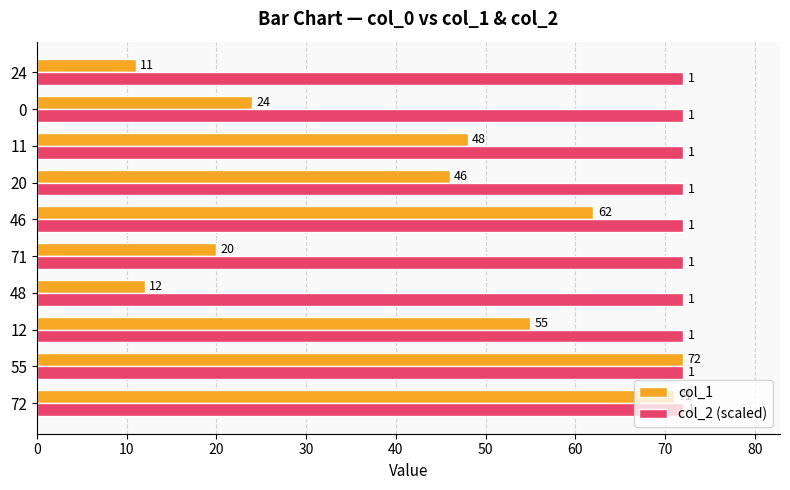

What is the minimum value shown in the chart?

11